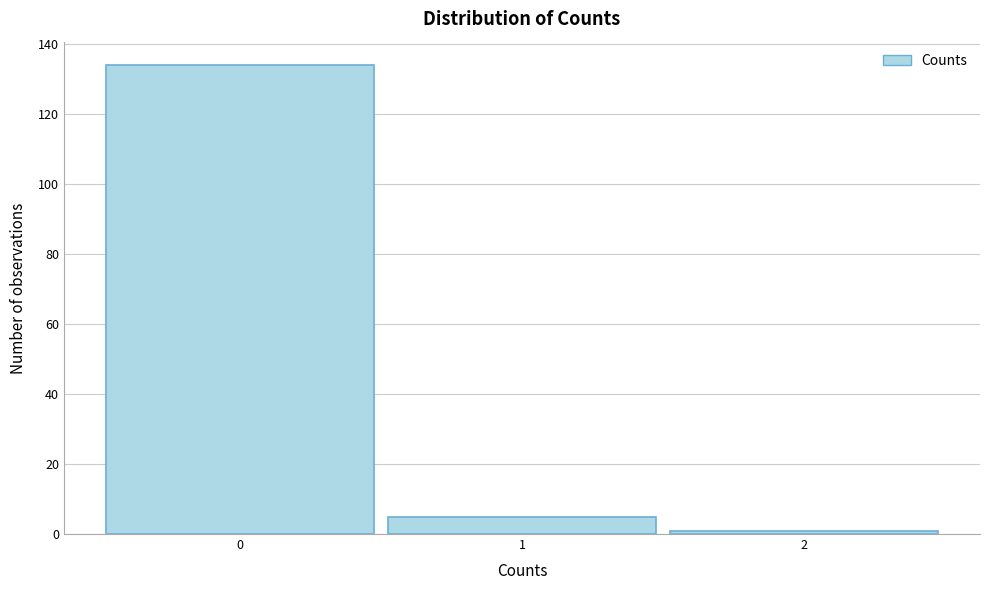

What is the height of the bar covering 0.5 to 1.5 on the x-axis? The values are not printed on the chart, so give them approximately, as read against the axis.

6